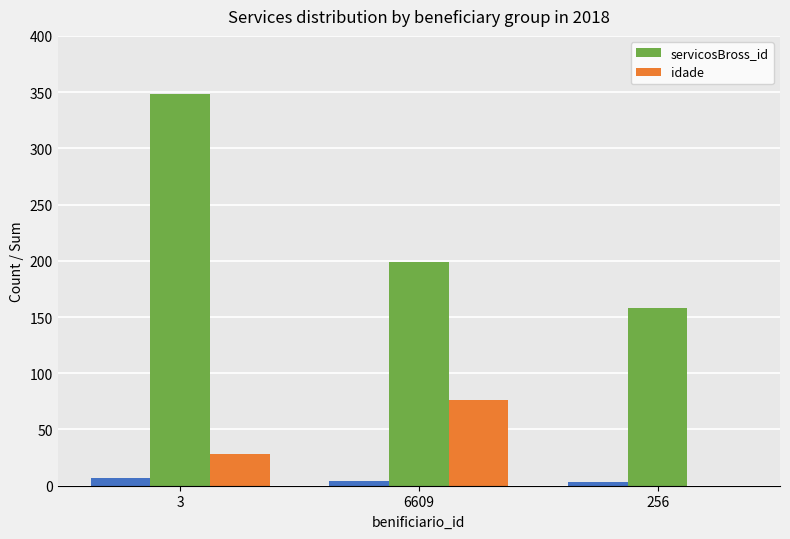

What is the greatest value displayed?

348